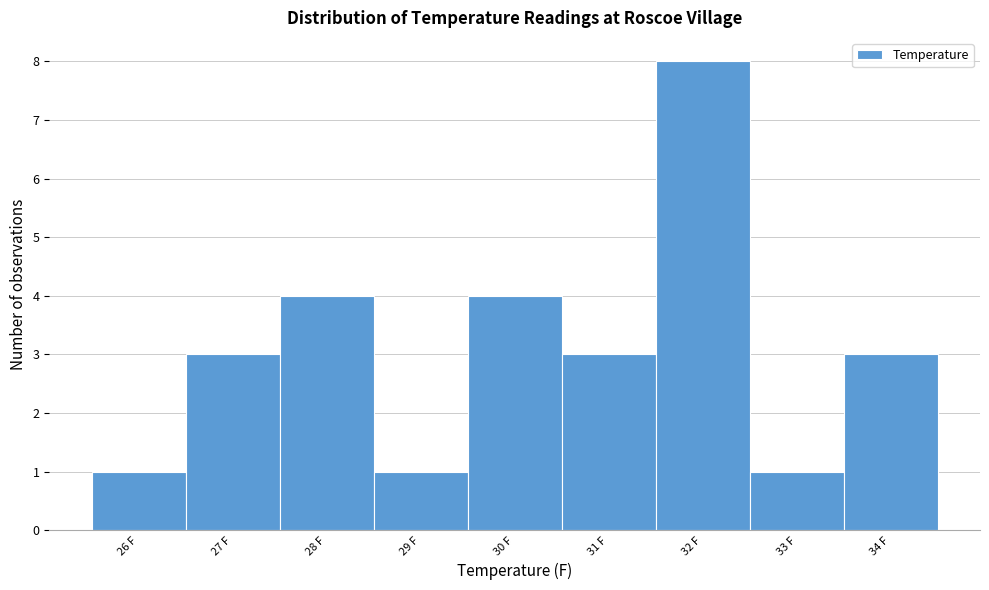

How tall is the bar that spans 27.5 to 28.5 on the x-axis? The values are not printed on the chart, so give them approximately, as read against the axis.

4